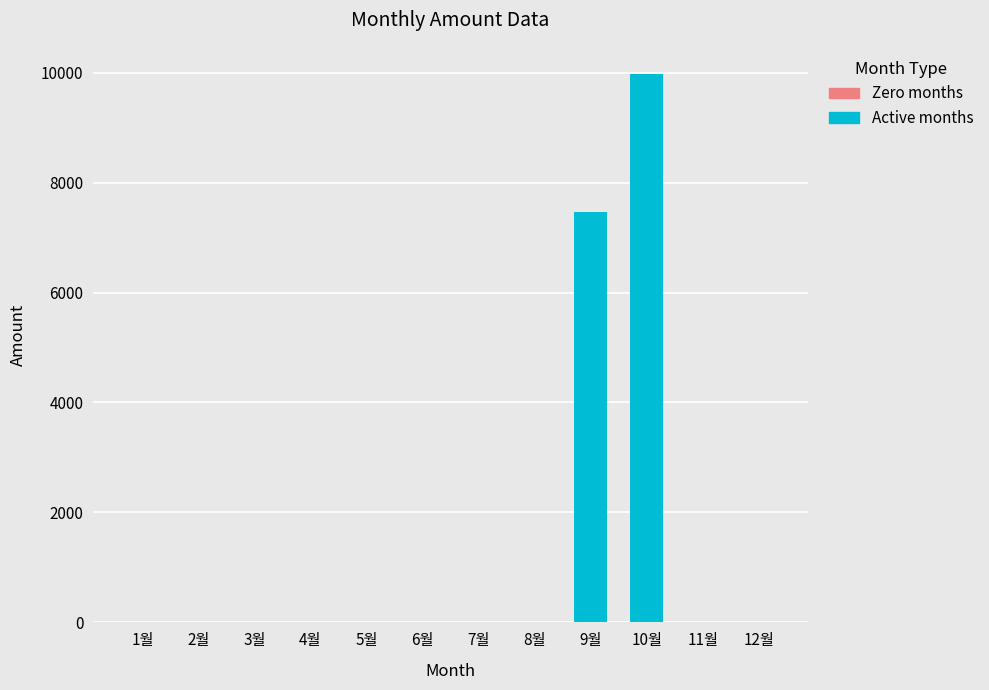

Does the chart contain any negative values?

No